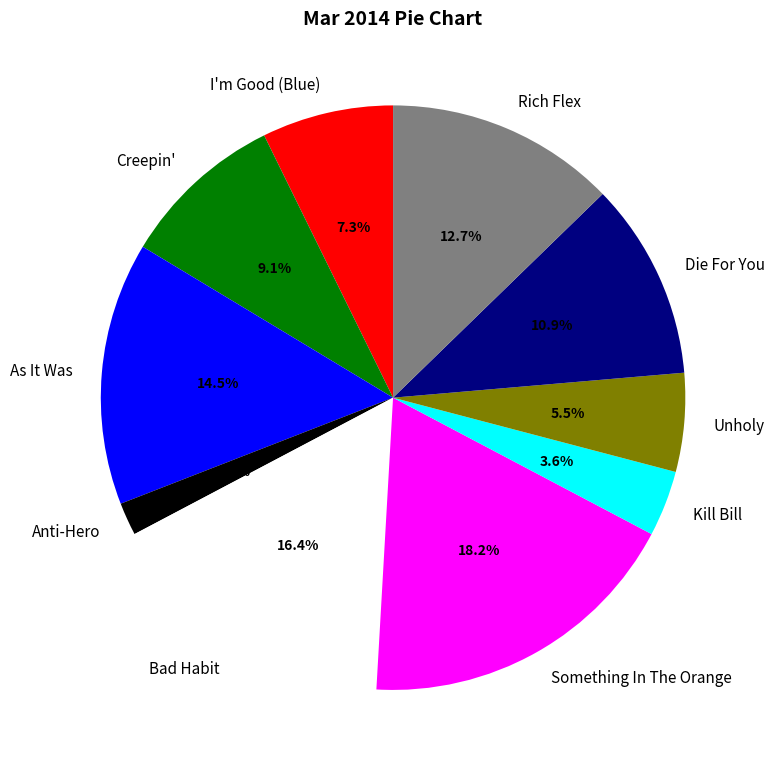

Rank the categories by value from lowest to highest.

Anti-Hero, Kill Bill, Unholy, I'm Good (Blue), Creepin', Die For You, Rich Flex, As It Was, Bad Habit, Something In The Orange